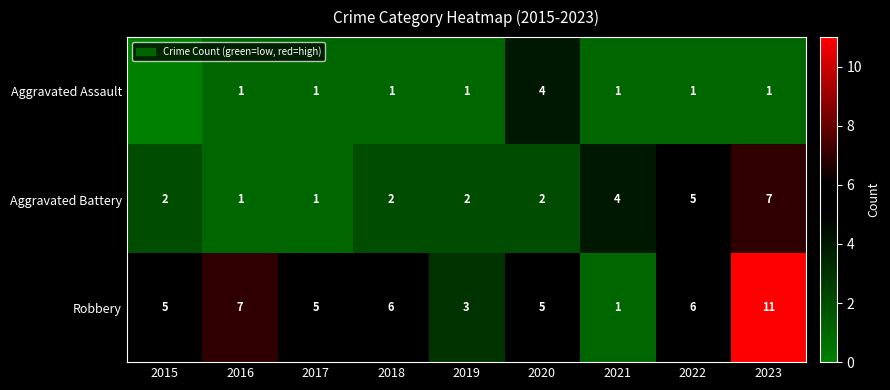

What is the spread (max minus min) of values at 2019?

2